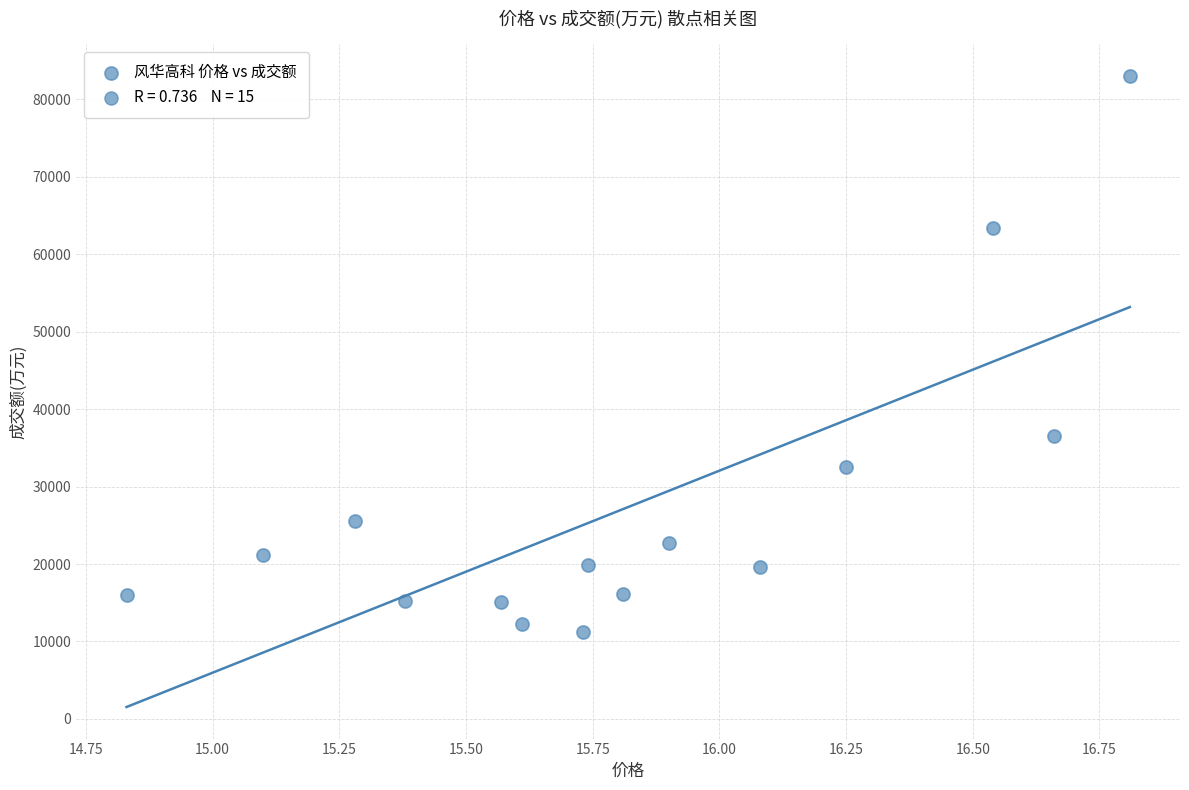

What is the range of Y values (max minus min)?

71840